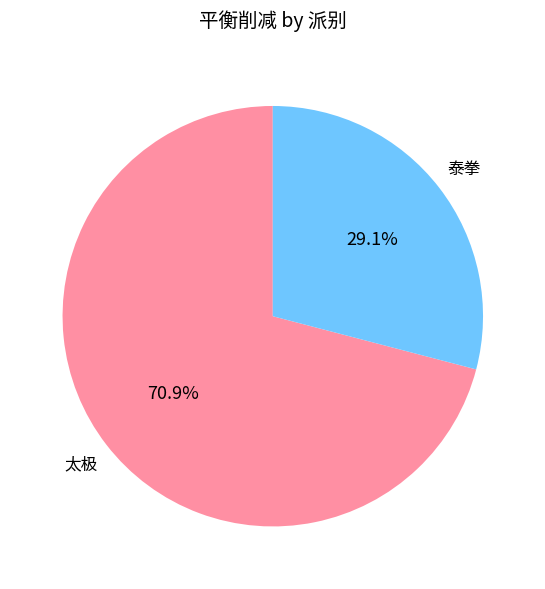

Is there a majority slice in this chart?

Yes